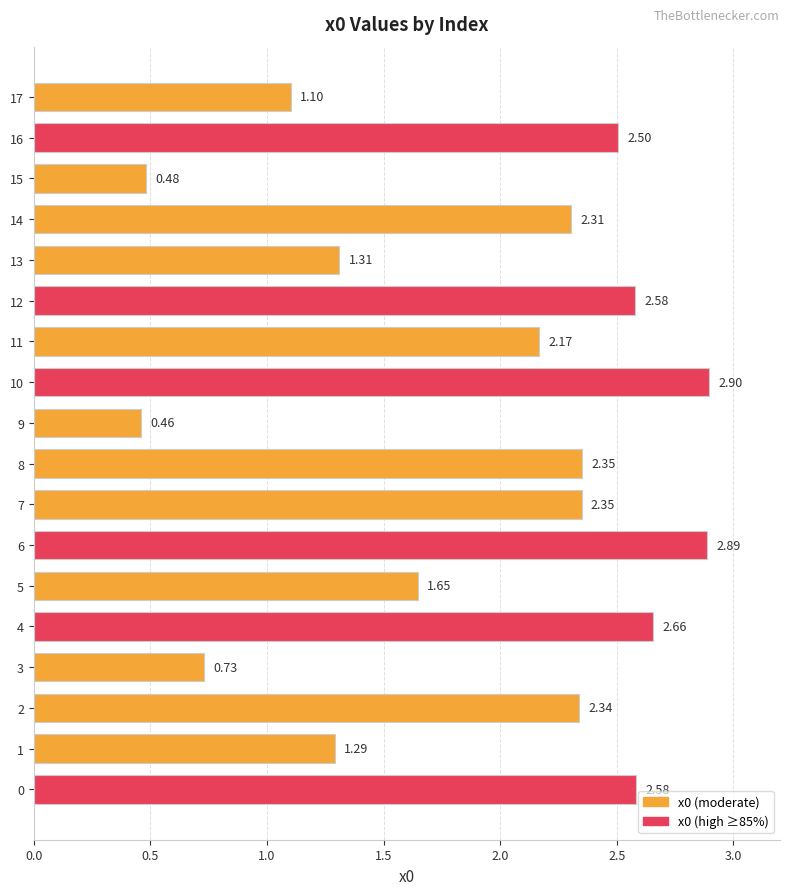

What is the ratio of the value at 7 to the value at 4?

0.9